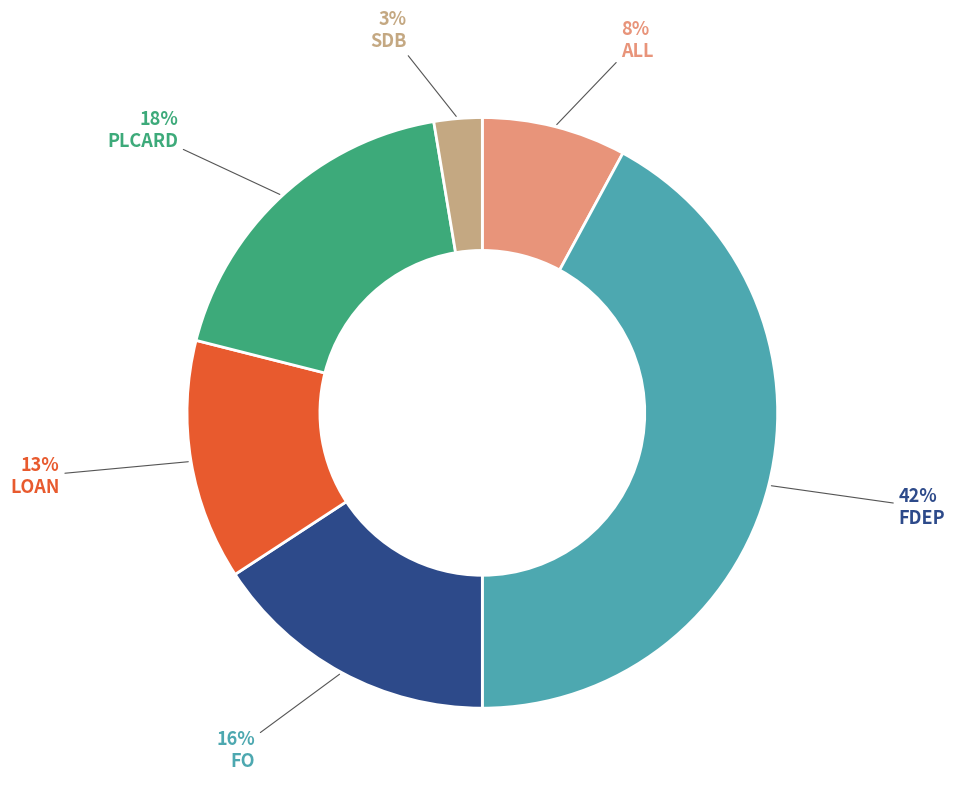

Does any single category account for the majority?

No